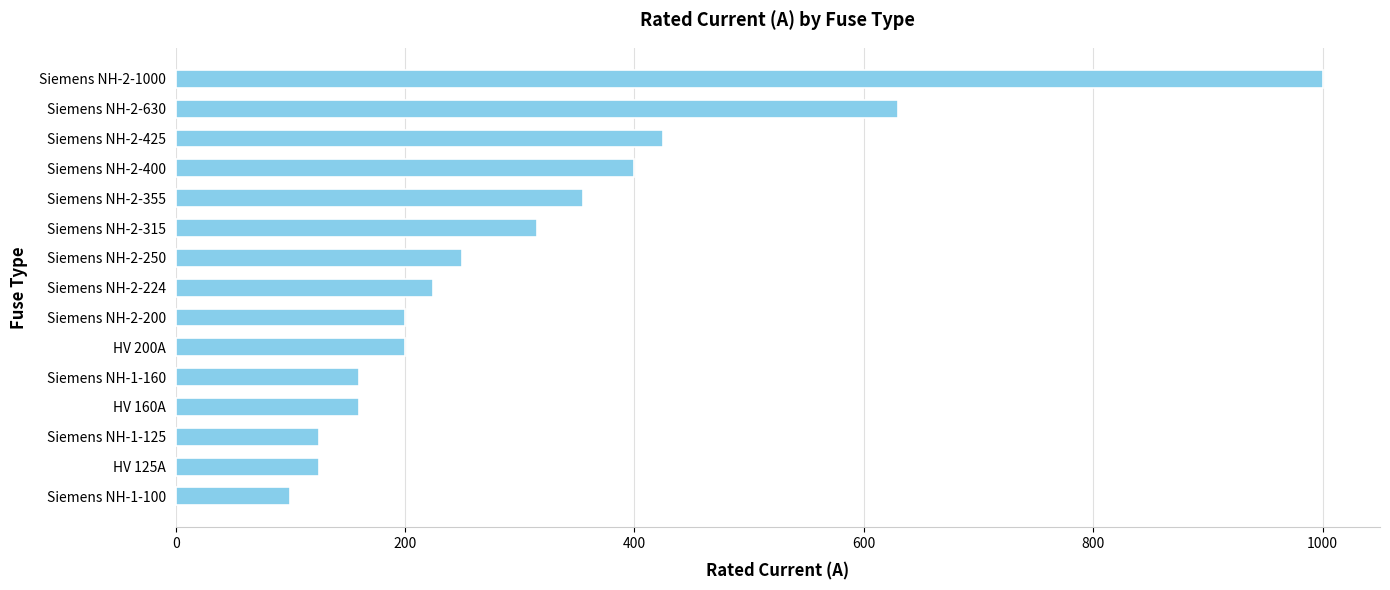

What is the change in value from Siemens NH-1-160 to Siemens NH-1-100?

-60